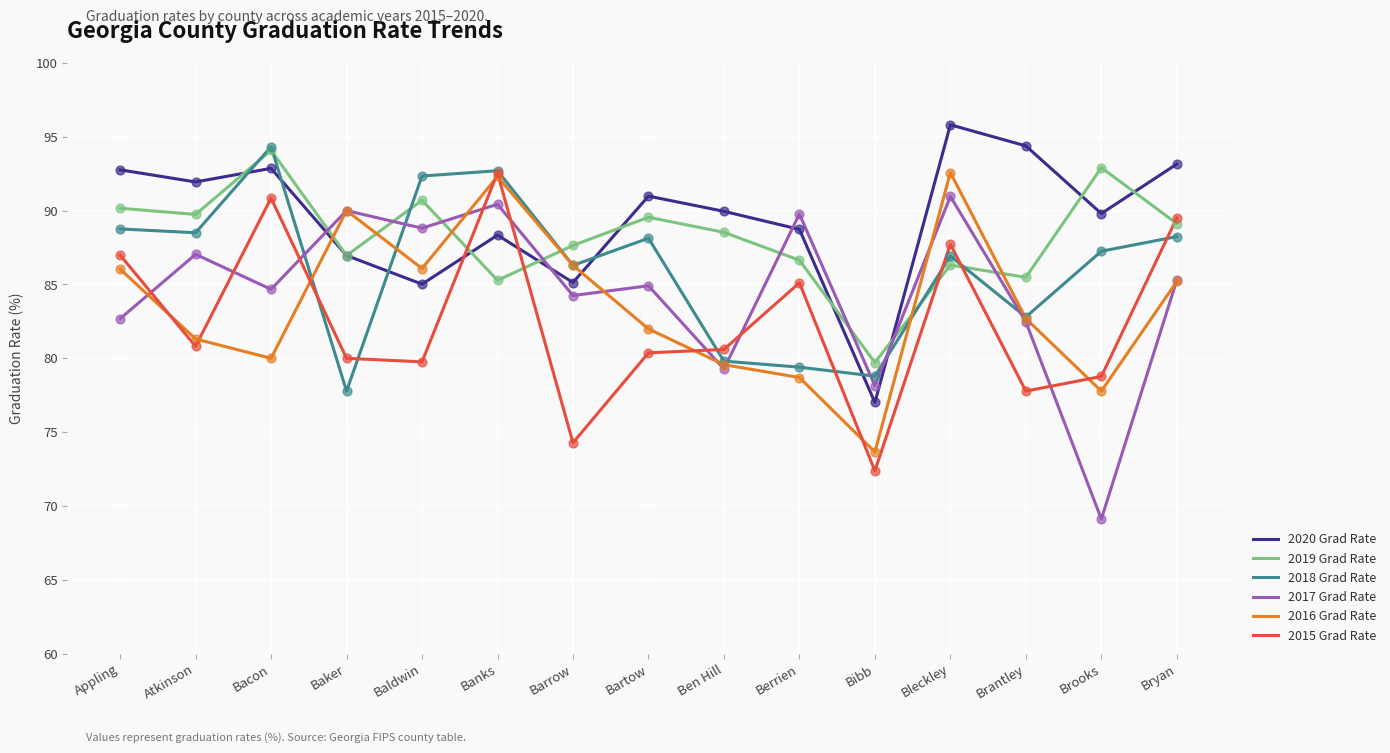

What are all the series names shown in the legend?

2020 Grad Rate, 2019 Grad Rate, 2018 Grad Rate, 2017 Grad Rate, 2016 Grad Rate, 2015 Grad Rate